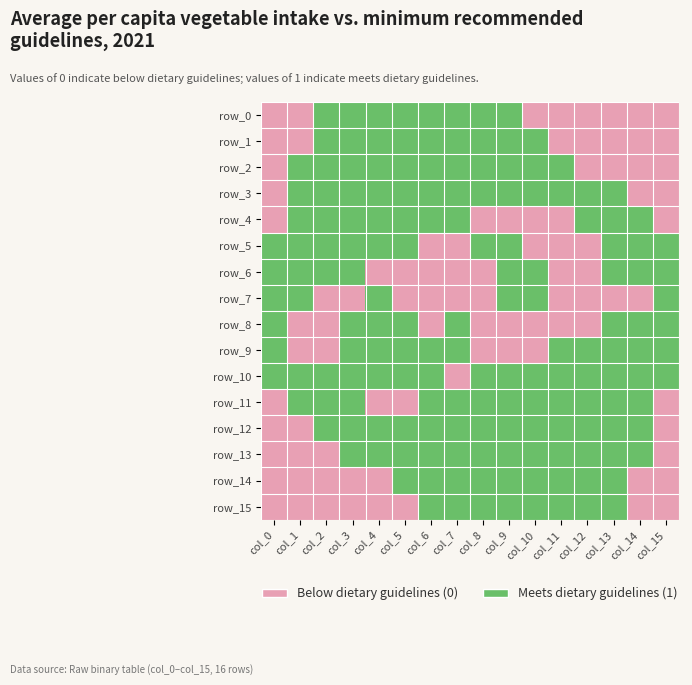

Reading left to right, extract all data points from this chart.

row_0: 0	0	1	1	1	1	1	1	1	1	0	0	0	0	0	0
row_1: 0	0	1	1	1	1	1	1	1	1	1	0	0	0	0	0
row_2: 0	1	1	1	1	1	1	1	1	1	1	1	0	0	0	0
row_3: 0	1	1	1	1	1	1	1	1	1	1	1	1	1	0	0
row_4: 0	1	1	1	1	1	1	1	0	0	0	0	1	1	1	0
row_5: 1	1	1	1	1	1	0	0	1	1	0	0	0	1	1	1
row_6: 1	1	1	1	0	0	0	0	0	1	1	0	0	1	1	1
row_7: 1	1	0	0	1	0	0	0	0	1	1	0	0	0	0	1
row_8: 1	0	0	1	1	1	0	1	0	0	0	0	0	1	1	1
row_9: 1	0	0	1	1	1	1	1	0	0	0	1	1	1	1	1
row_10: 1	1	1	1	1	1	1	0	1	1	1	1	1	1	1	1
row_11: 0	1	1	1	0	0	1	1	1	1	1	1	1	1	1	0
row_12: 0	0	1	1	1	1	1	1	1	1	1	1	1	1	1	0
row_13: 0	0	0	1	1	1	1	1	1	1	1	1	1	1	1	0
row_14: 0	0	0	0	0	1	1	1	1	1	1	1	1	1	0	0
row_15: 0	0	0	0	0	0	1	1	1	1	1	1	1	1	0	0